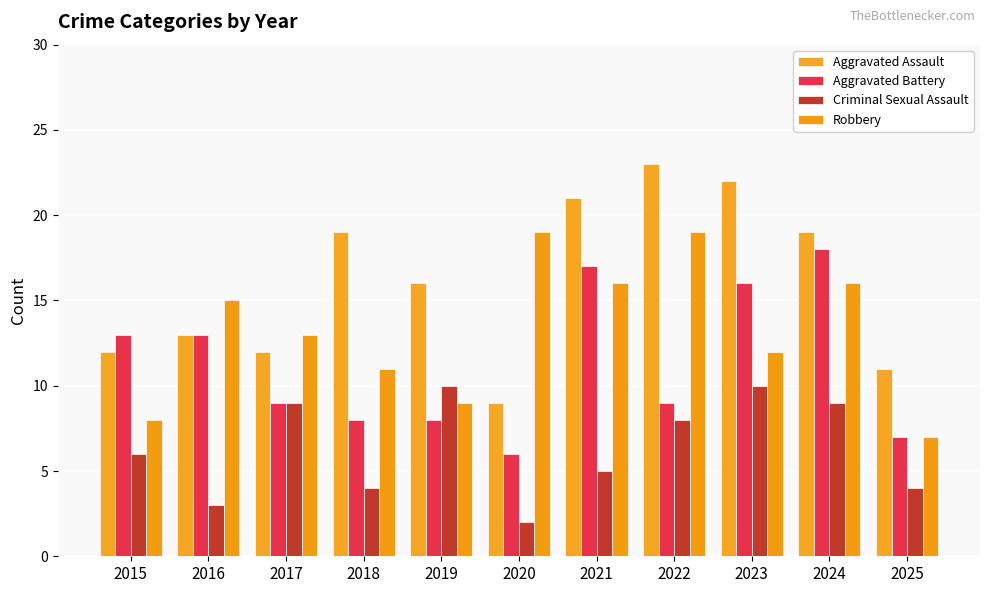

Between 2018 and 2021, which series saw the biggest shift?

Aggravated Battery